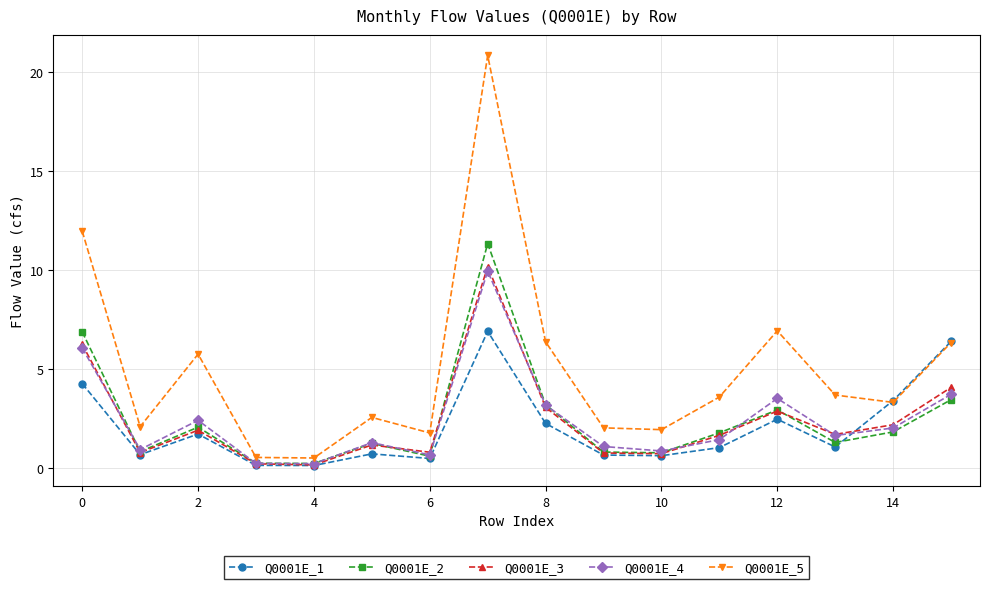

What is the average value of the Q0001E_3 series?

2.4